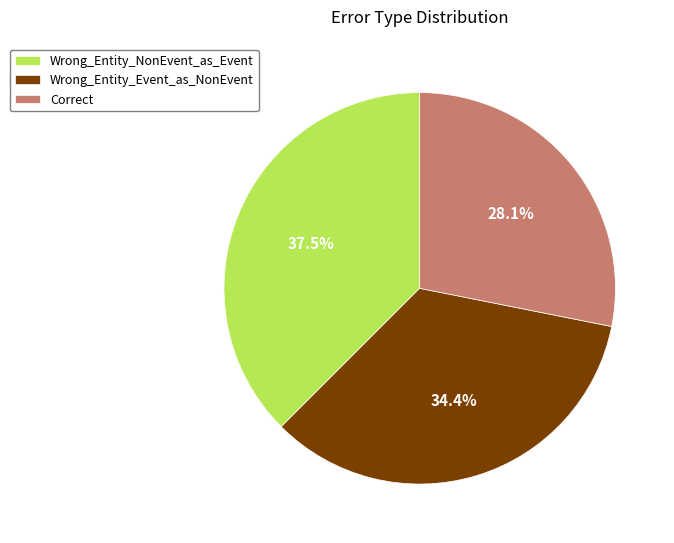

Which slice is the largest?

Wrong_Entity_NonEvent_as_Event